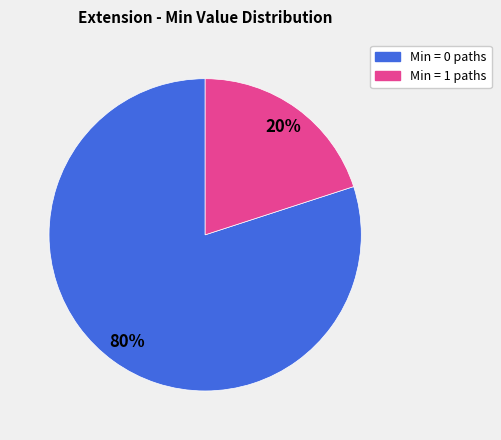

To the nearest percent, what is the difference between the largest and smallest slice percentages?

60%